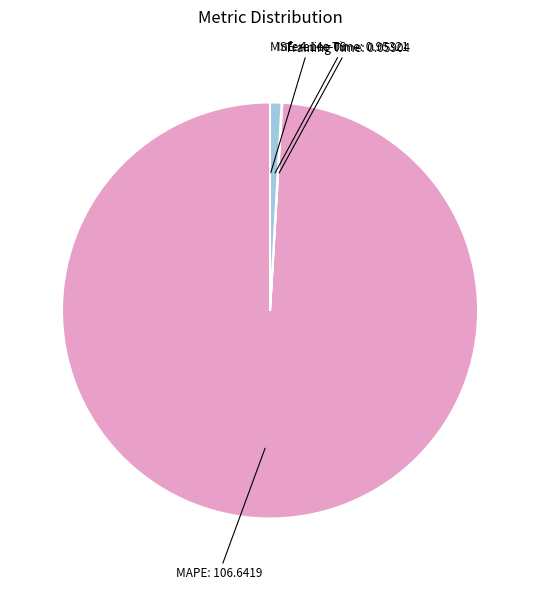

Which slice is the largest?

MAPE